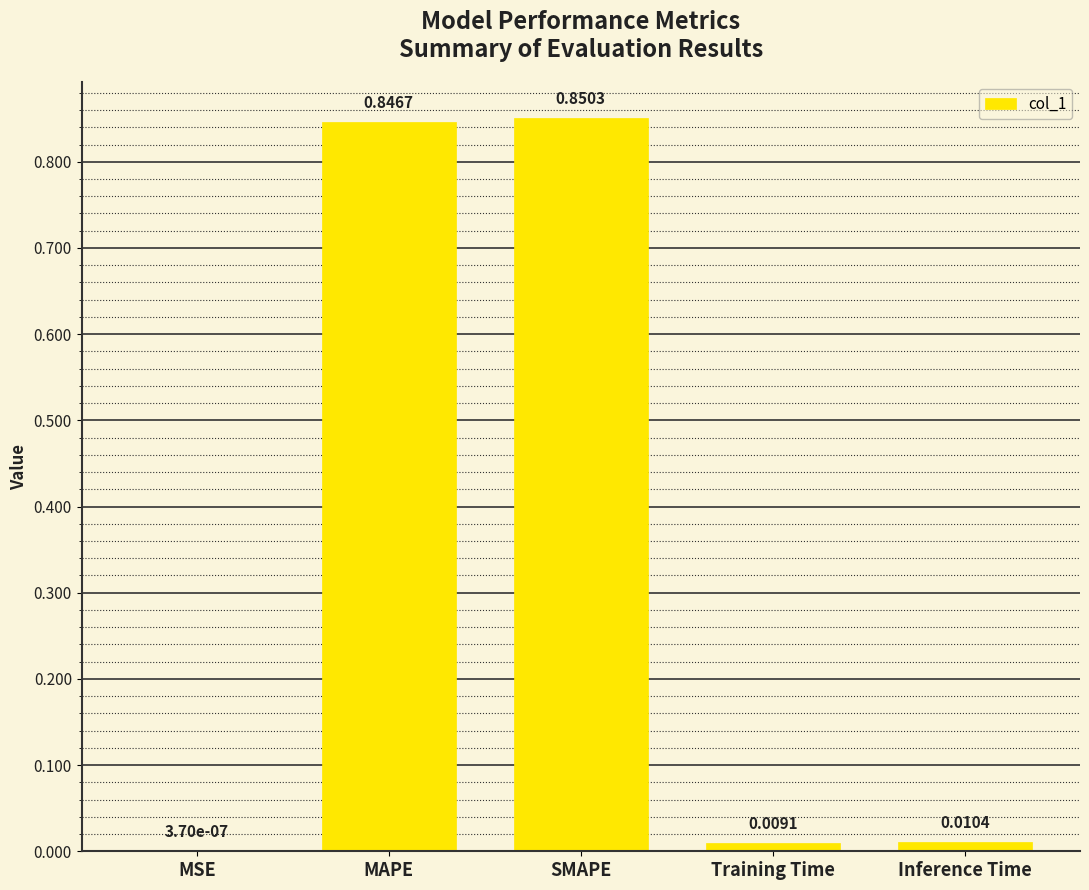

Which label corresponds to the largest value in the chart?

SMAPE